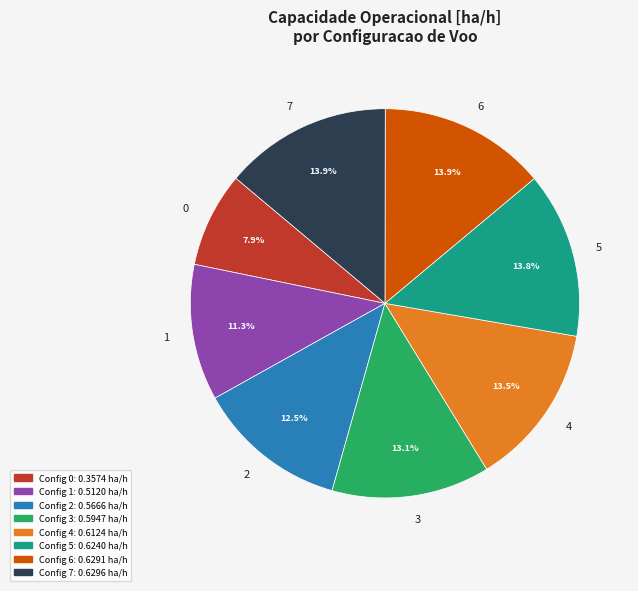

How many segments does this pie chart have?

8